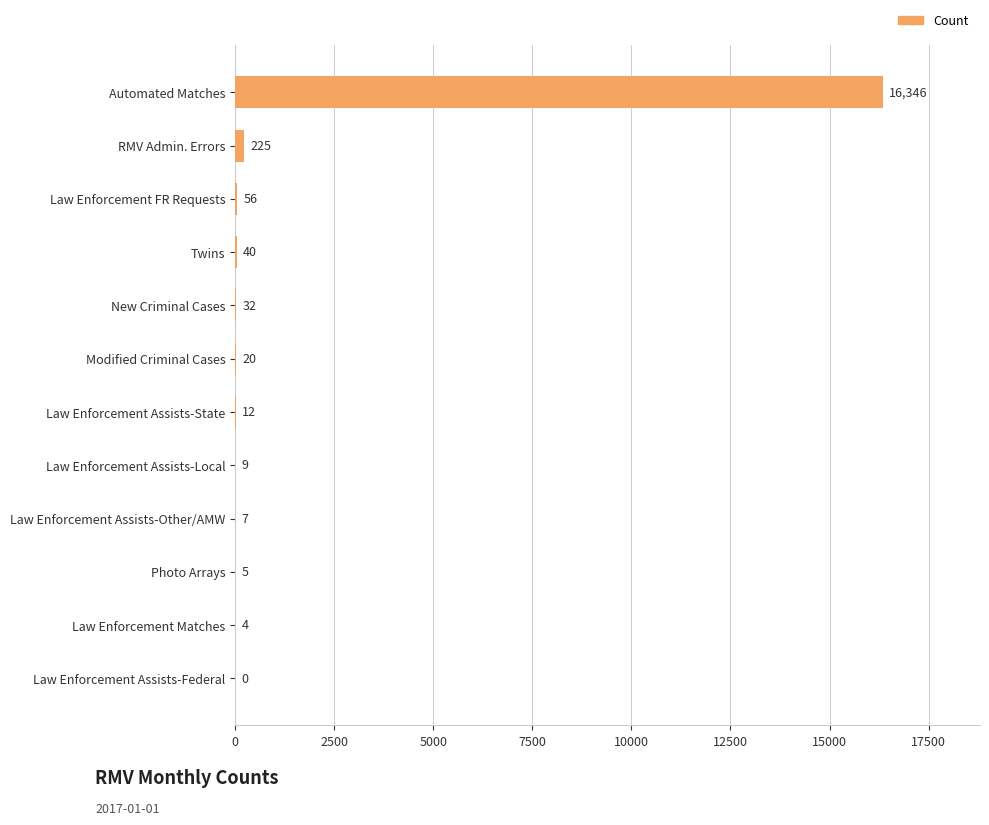

True or false: the data shows 7 at Law Enforcement Assists-Other/AMW.

True